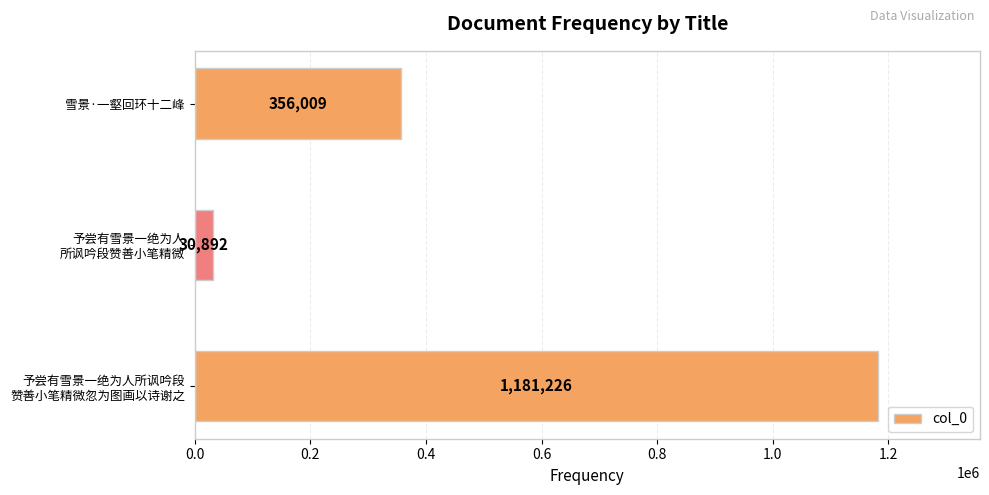

What is the average value?

522709